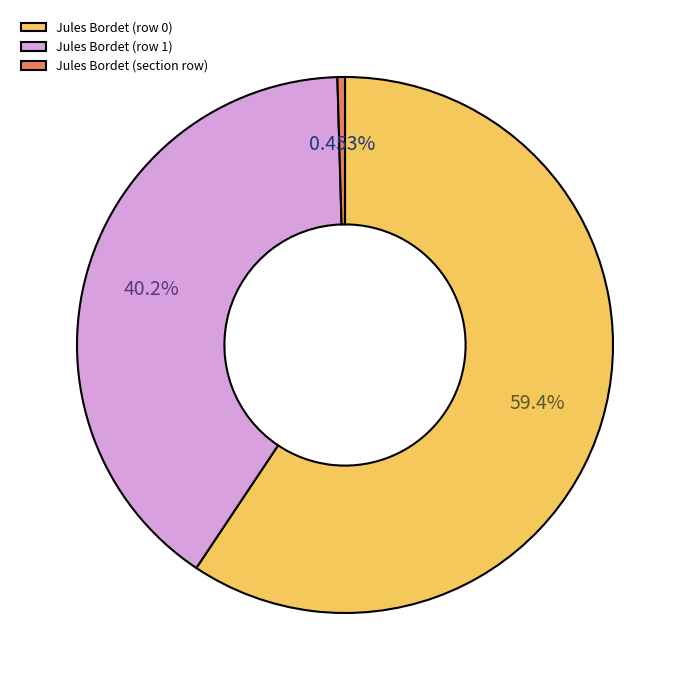

To the nearest percent, what is the difference between the largest and smallest slice percentages?

59%